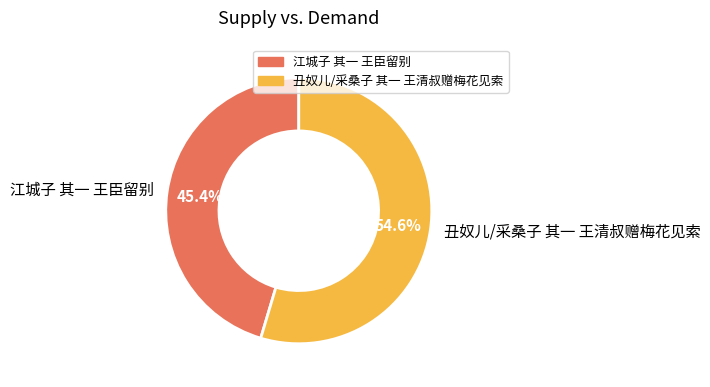

How many slices are in this pie chart?

2